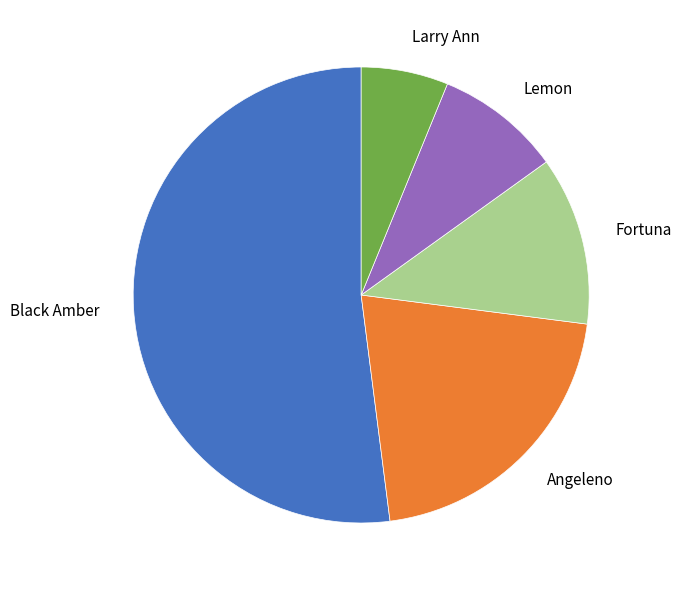

True or false: Fortuna accounts for 1% of the total.

False